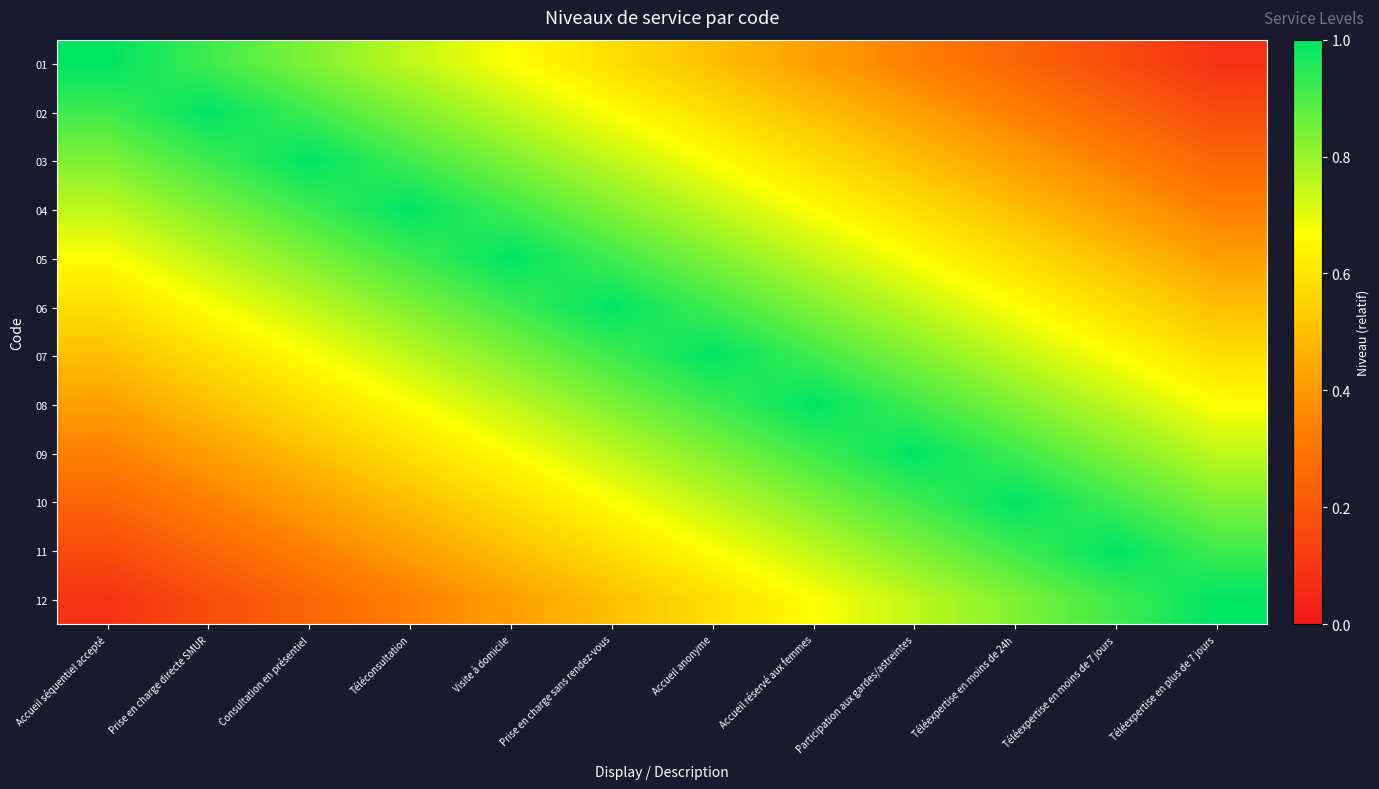

What is the difference between the highest and lowest values at Téléexpertise en moins de 24h?

0.8